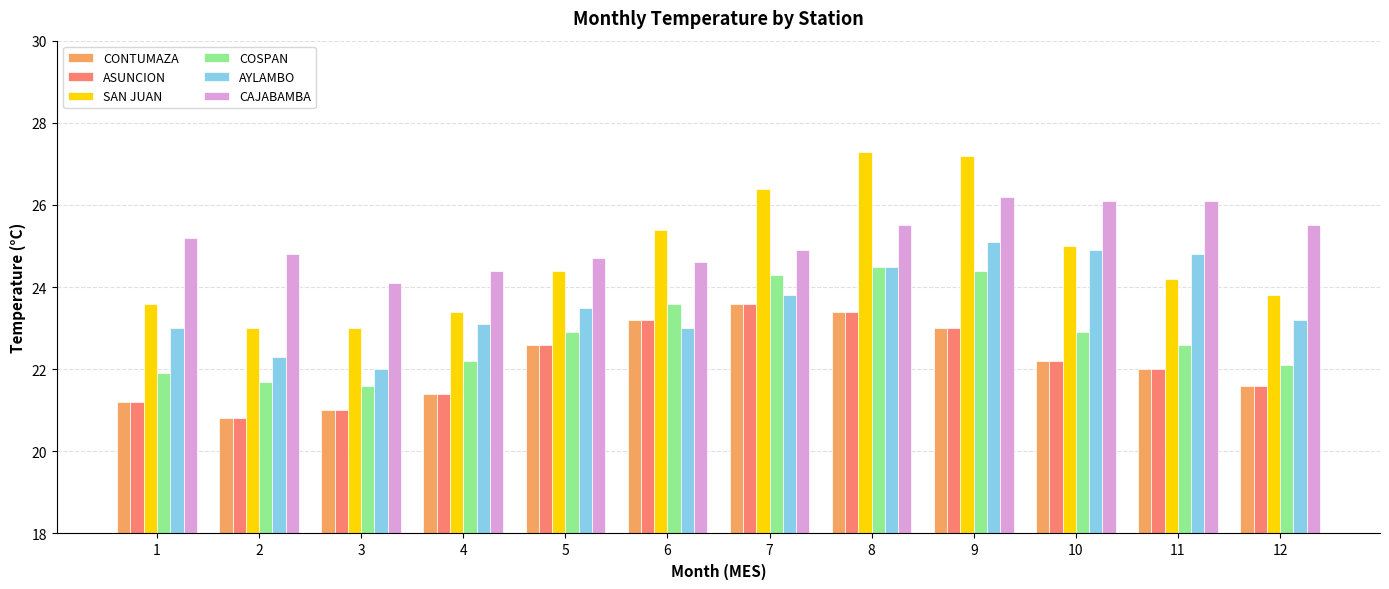

Reading left to right, extract all data points from this chart.

CONTUMAZA: 1=21.2	2=20.8	3=21.0	4=21.4	5=22.6	6=23.2	7=23.6	8=23.4	9=23.0	10=22.2	11=22.0	12=21.6
ASUNCION: 1=21.2	2=20.8	3=21.0	4=21.4	5=22.6	6=23.2	7=23.6	8=23.4	9=23.0	10=22.2	11=22.0	12=21.6
SAN JUAN: 1=23.6	2=23.0	3=23.0	4=23.4	5=24.4	6=25.4	7=26.4	8=27.3	9=27.2	10=25.0	11=24.2	12=23.8
COSPAN: 1=21.9	2=21.7	3=21.6	4=22.2	5=22.9	6=23.6	7=24.3	8=24.5	9=24.4	10=22.9	11=22.6	12=22.1
AYLAMBO: 1=23.0	2=22.3	3=22.0	4=23.1	5=23.5	6=23.0	7=23.8	8=24.5	9=25.1	10=24.9	11=24.8	12=23.2
CAJABAMBA: 1=25.2	2=24.8	3=24.1	4=24.4	5=24.7	6=24.6	7=24.9	8=25.5	9=26.2	10=26.1	11=26.1	12=25.5